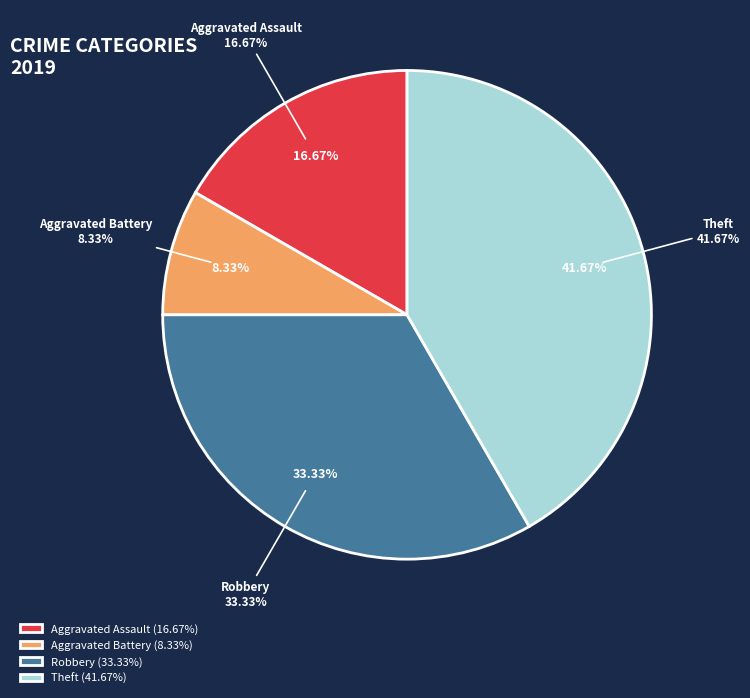

Combined, what portion of the pie is Theft and Aggravated Assault?

58.3%